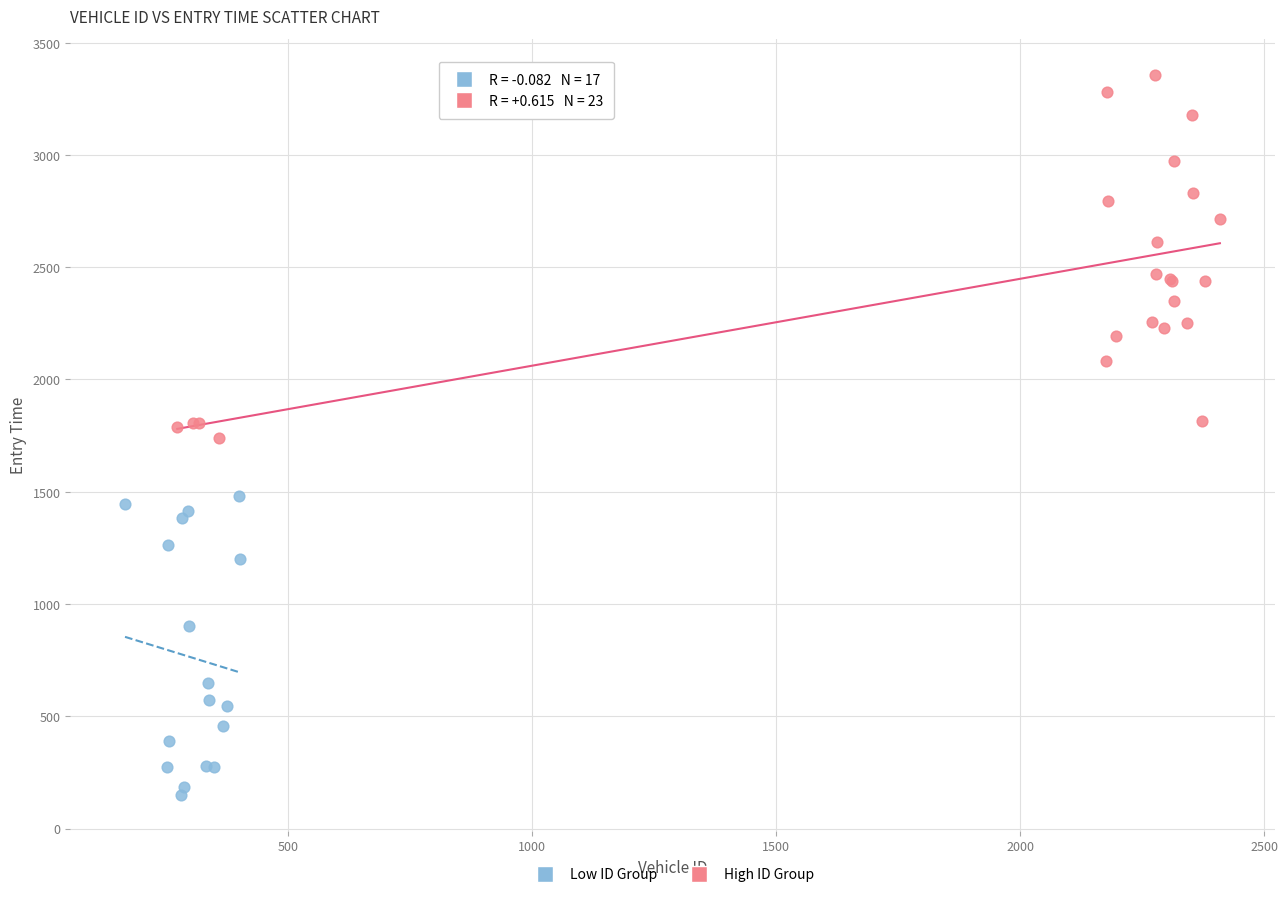

Which series reaches the maximum Y coordinate?

High ID Group